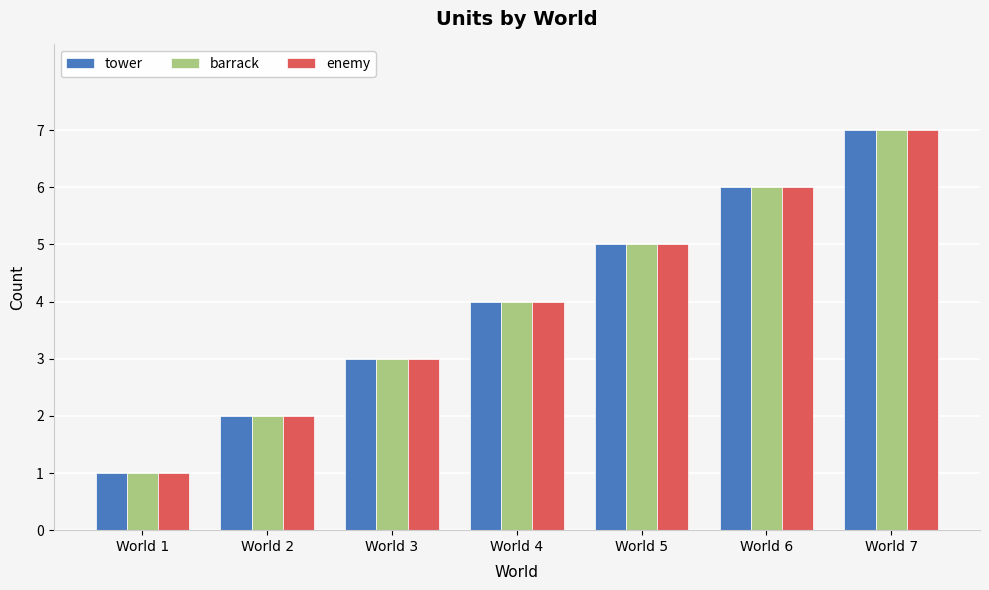

Is the value of barrack at World 6 greater than the value of enemy at World 1?

Yes